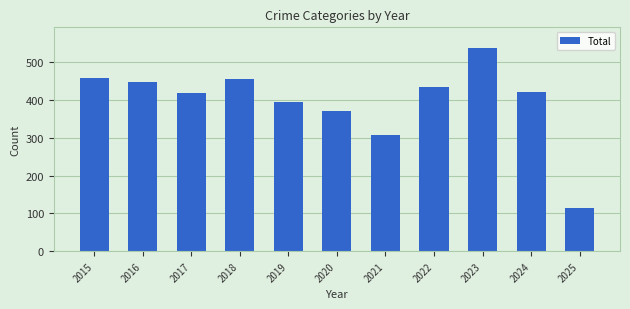

What is the change in value from 2015 to 2019?

-64